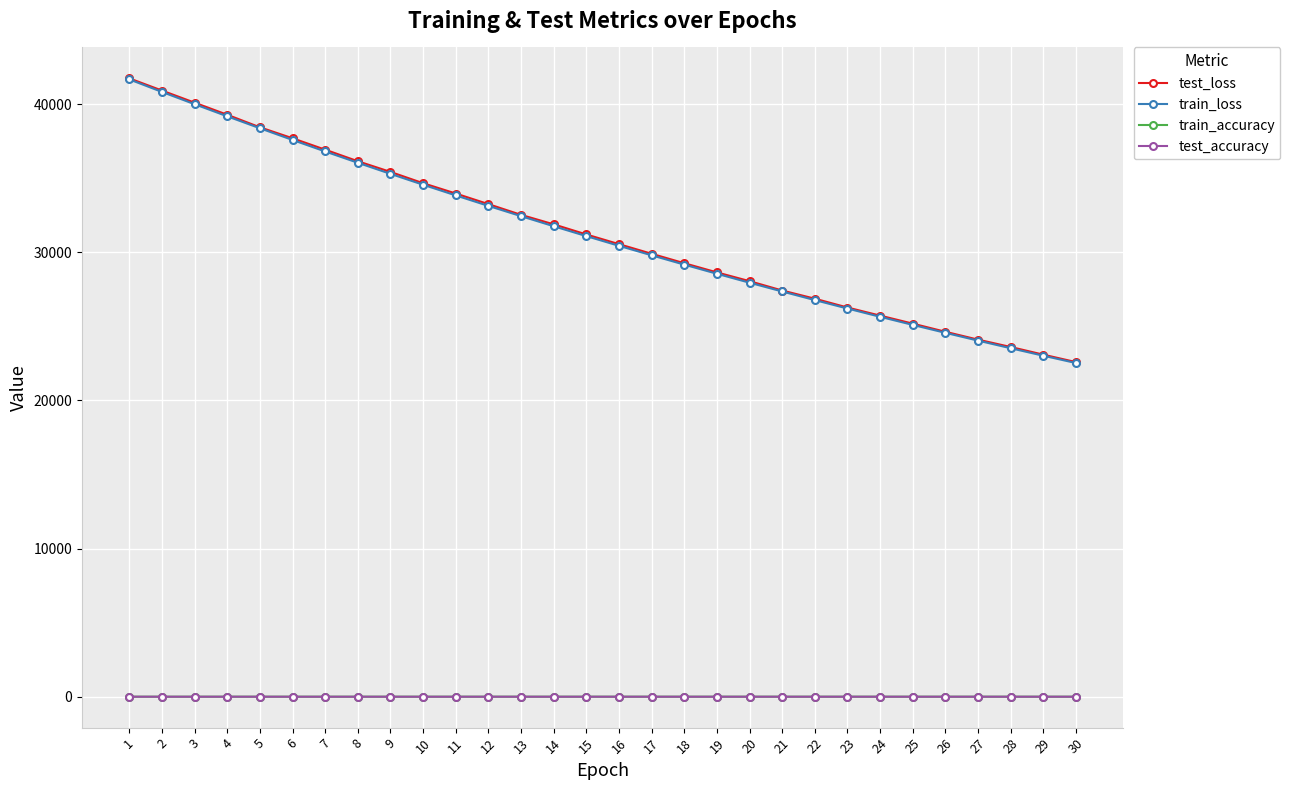

True or false: test_accuracy and test_loss intersect in this chart.

False